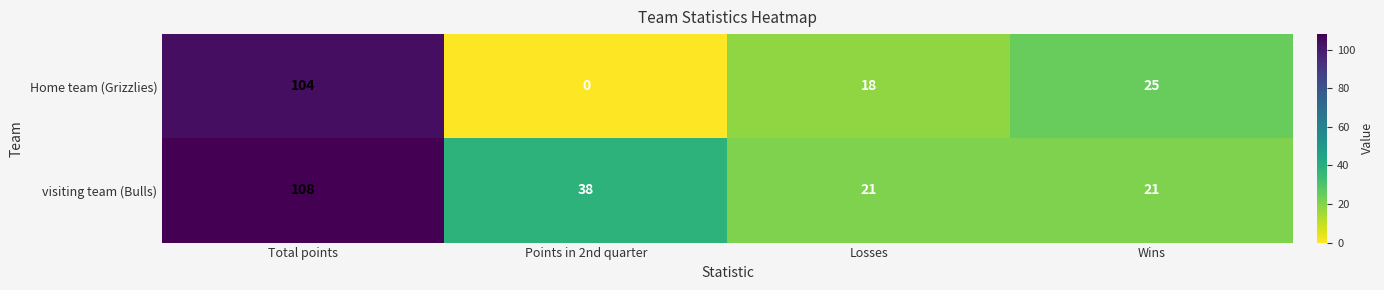

Reading right to left, extract all data points from this chart.

Home team (Grizzlies): Wins=25	Losses=18	Points in 2nd quarter=0	Total points=104
visiting team (Bulls): Wins=21	Losses=21	Points in 2nd quarter=38	Total points=108